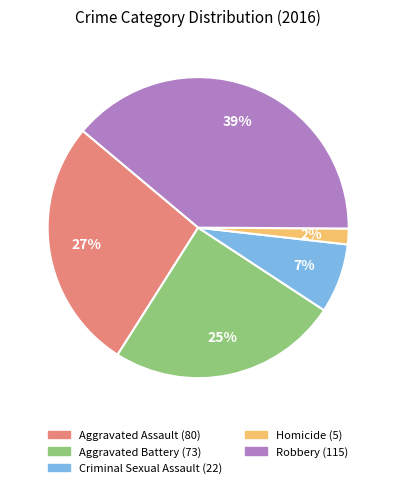

Do Aggravated Assault and Aggravated Battery together represent more than half of the pie?

Yes